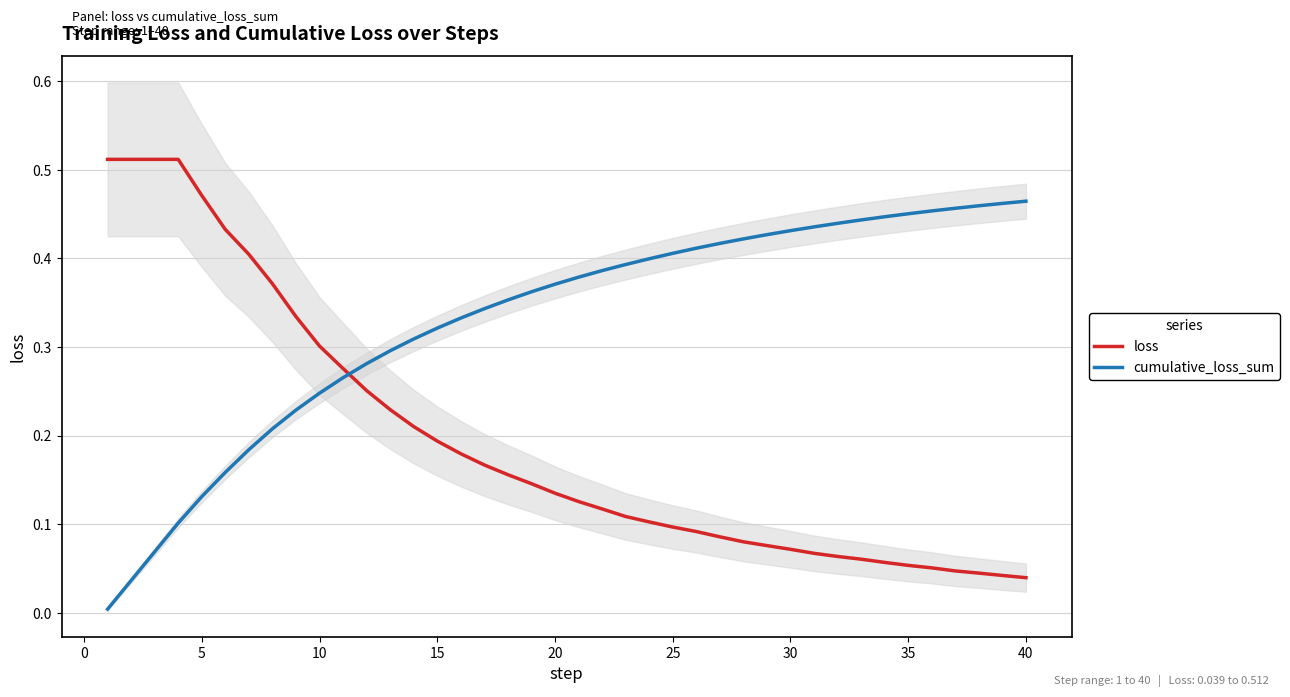

Which series has the widest spread of values?

loss